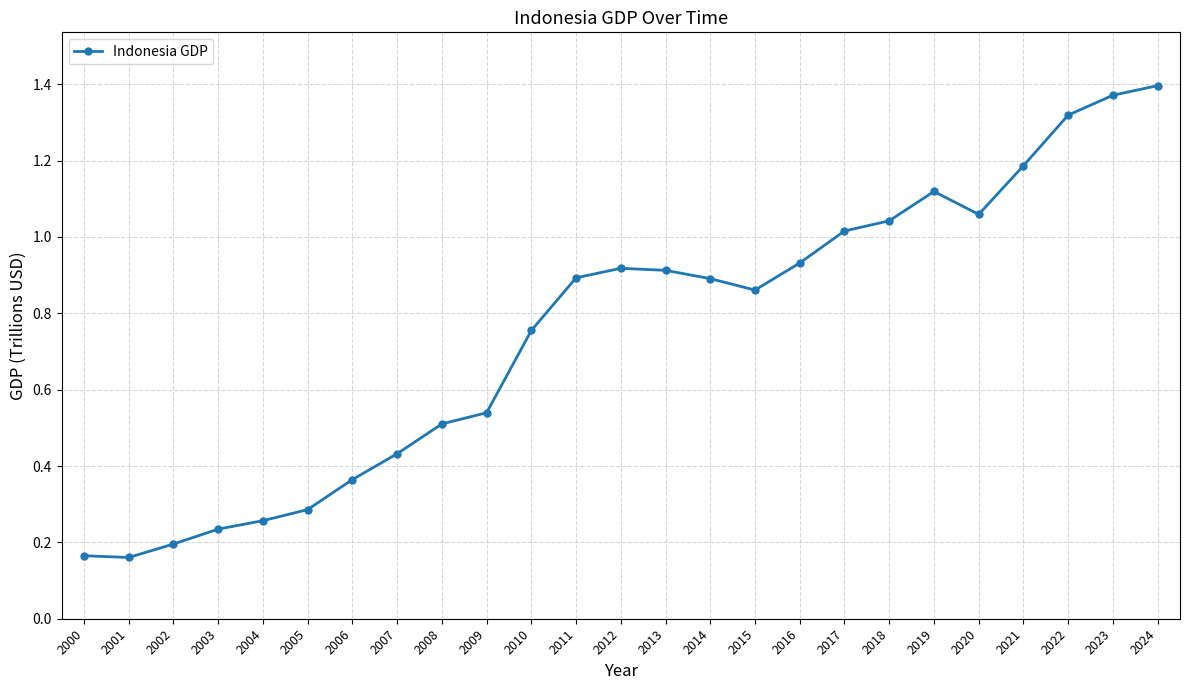

What is the sum of the values at 2007 and 2024?

1.8